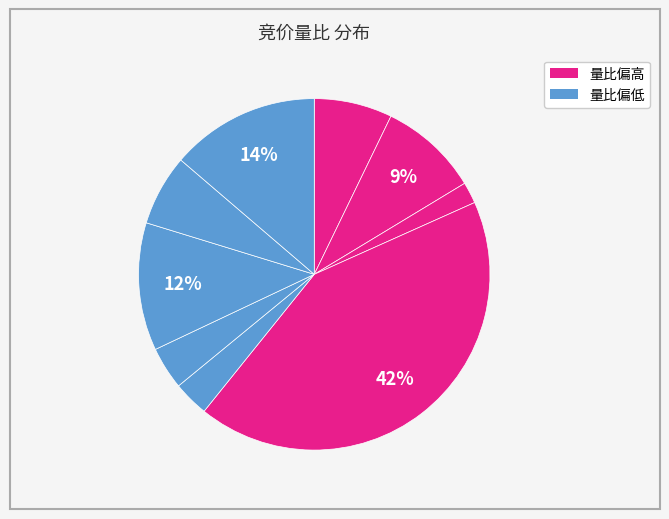

How many slices are in this pie chart?

9